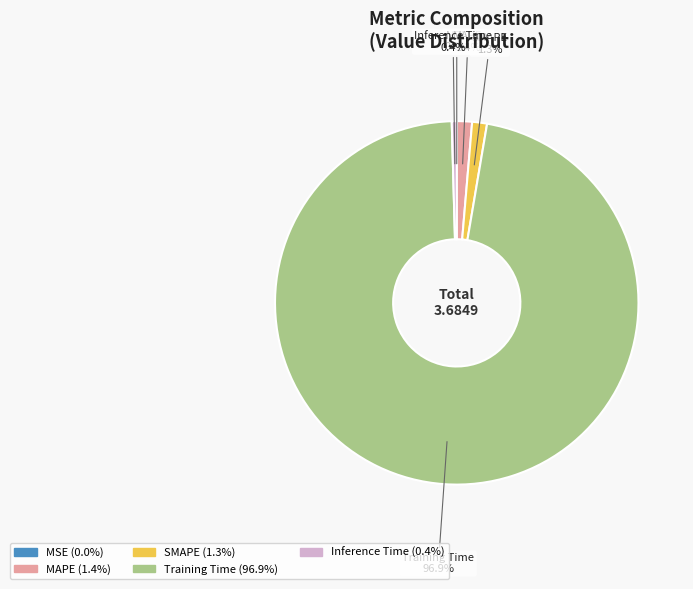

How much of the chart is everything except MSE?

100.0%